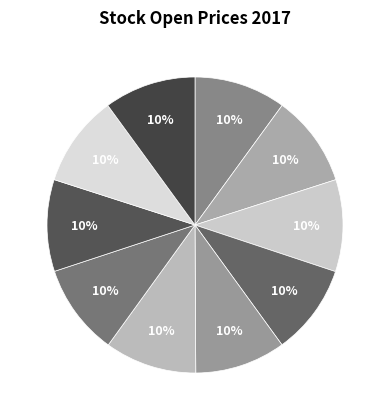

Does any single category account for the majority?

No